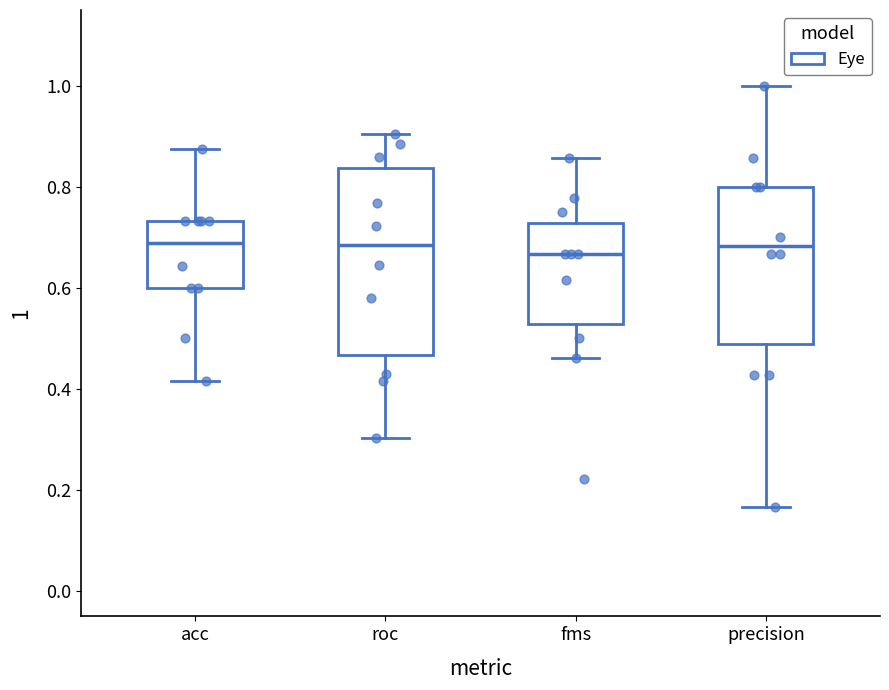

Reading left to right, read every box against the y-axis: the position of its median line, the range the box covers, and the ends of its whiskers. The values are not printed on the chart, so give them approximately, as read against the axis.

acc: median 0.68, box 0.60 to 0.74, whiskers 0.42 to 0.88
roc: median 0.68, box 0.46 to 0.84, whiskers 0.30 to 0.90
fms: median 0.66, box 0.52 to 0.72, whiskers 0.46 to 0.86
precision: median 0.68, box 0.48 to 0.80, whiskers 0.16 to 1.00